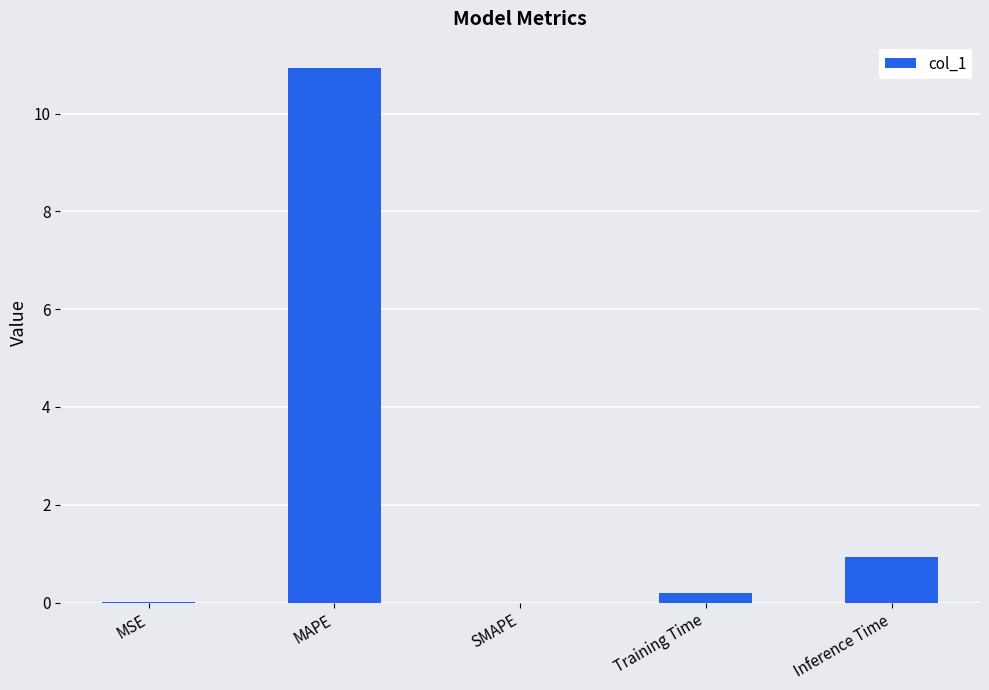

What is the approximate value at Inference Time?

0.9